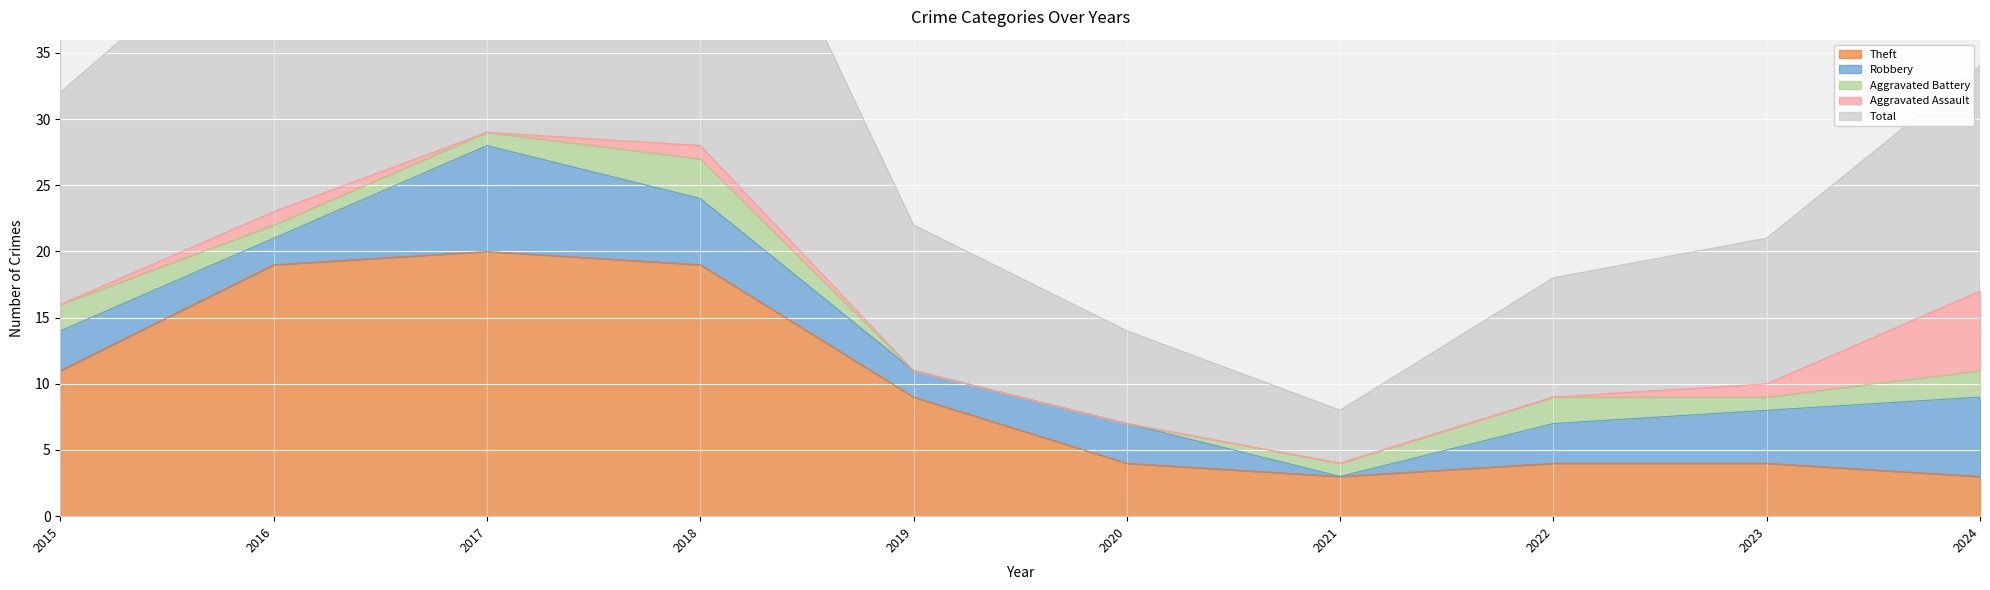

Reading left to right, transcribe all the data shown in this chart.

Robbery: 3	2	8	5	2	3	0	3	4	6
Theft: 11	19	20	19	9	4	3	4	4	3
Aggravated Battery: 2	1	1	3	0	0	1	2	1	2
Aggravated Assault: 0	1	0	1	0	0	0	0	1	6
Total: 16	23	30	28	11	7	4	9	11	17